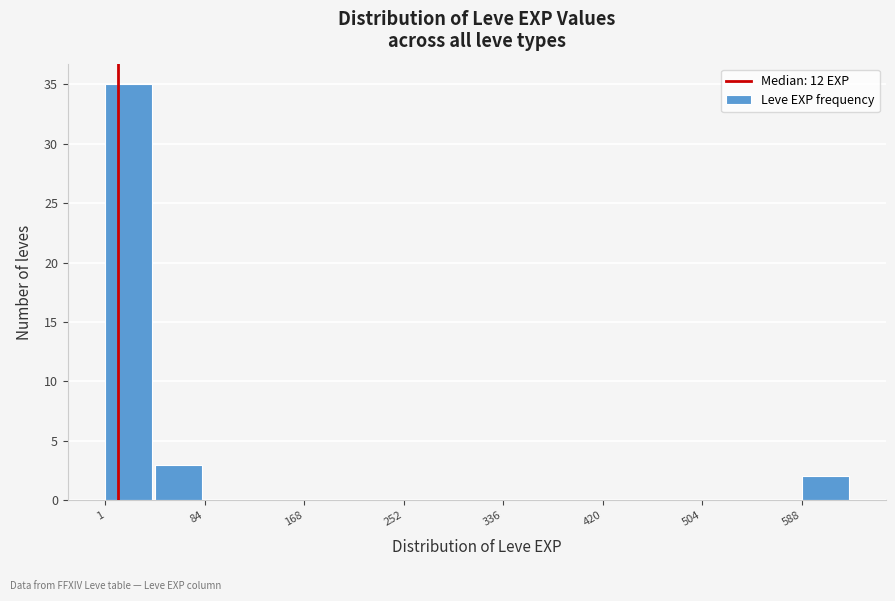

Reading left to right, list every bar in this chart as the range it spans on the x-axis followed by its height. Neither the bar edges nor the heights are printed on the chart, so give them approximately, as read against the axes.

0 to 40: 35
40 to 80: 3
80 to 130: 0
130 to 170: 0
170 to 210: 0
210 to 250: 0
250 to 290: 0
290 to 340: 0
340 to 380: 0
380 to 420: 0
420 to 460: 0
460 to 500: 0
500 to 550: 0
550 to 590: 0
590 to 630: 2